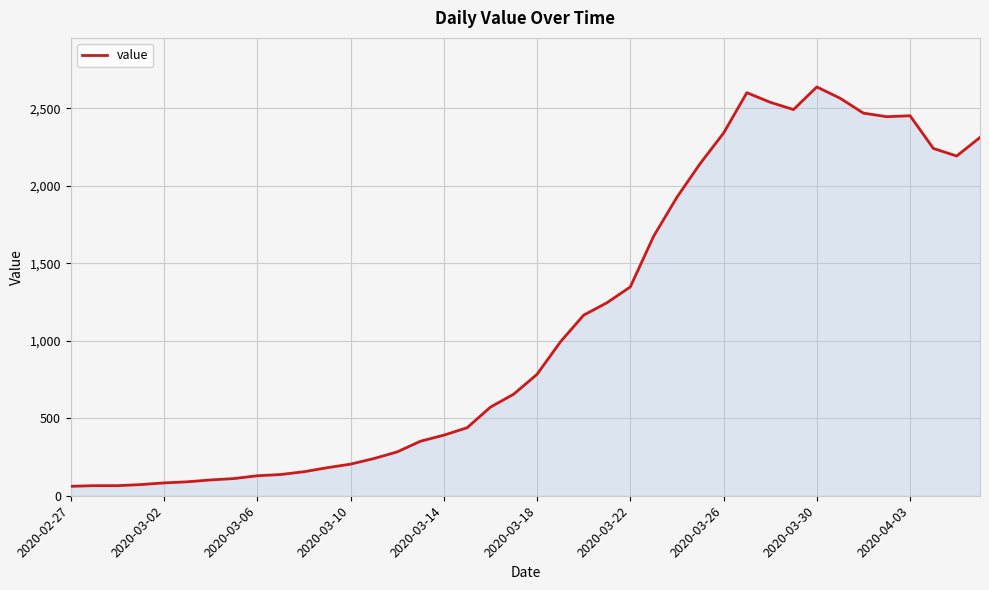

What is the greatest value displayed?

2639